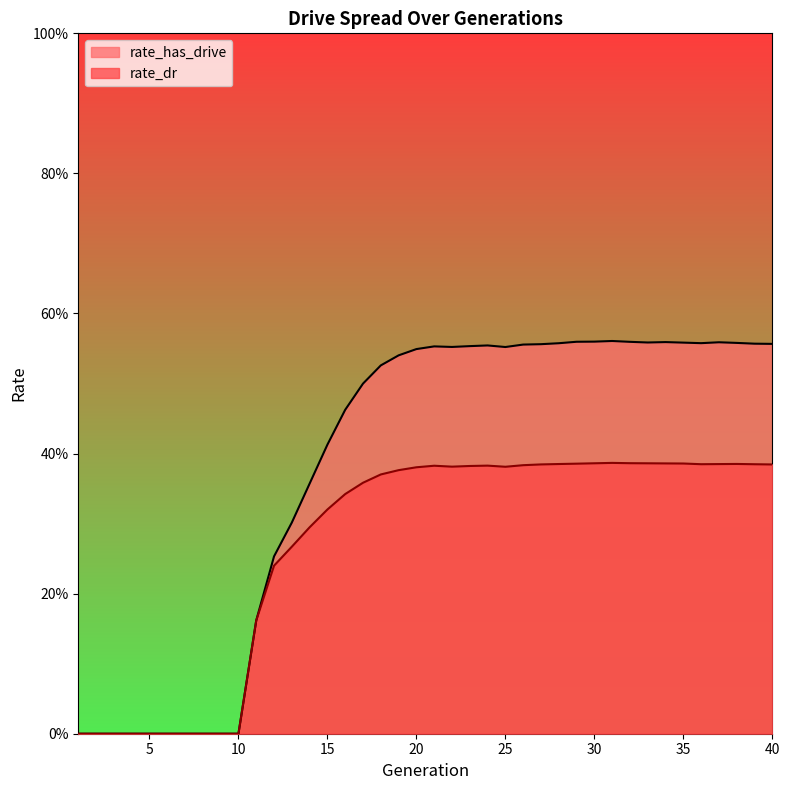

Does the chart display data point markers on the line(s)?

No